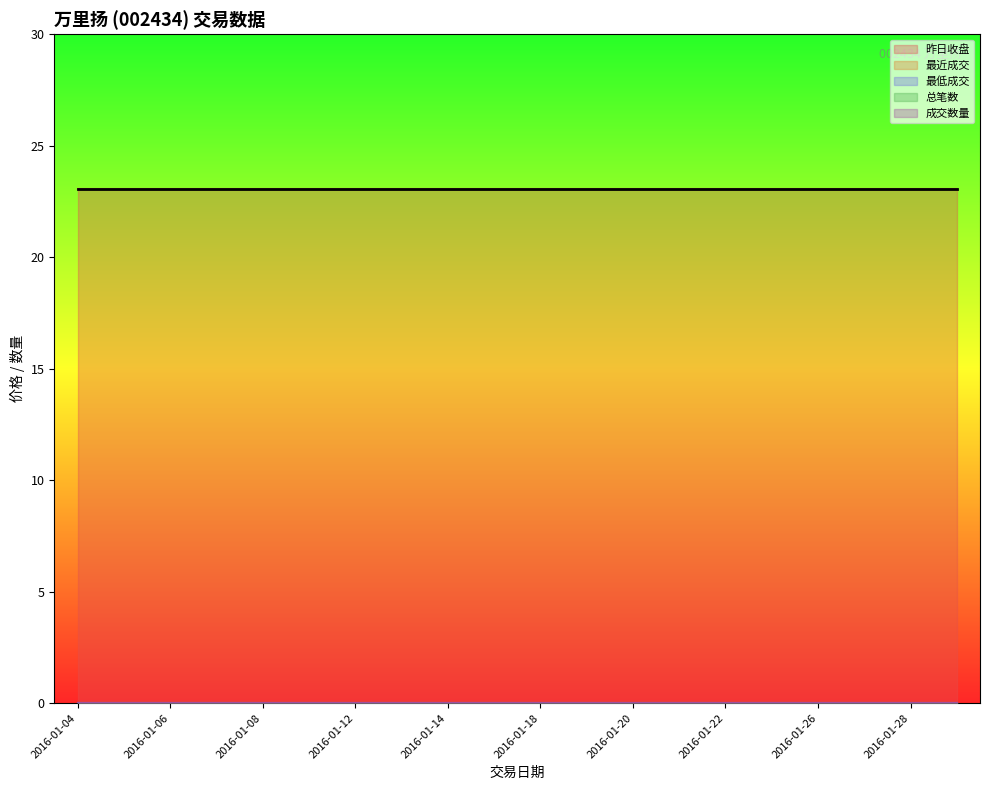

Reading right to left, list all the values displayed in this chart.

昨日收盘: 2016-01-29=23.1	2016-01-28=23.1	2016-01-27=23.1	2016-01-26=23.1	2016-01-25=23.1	2016-01-22=23.1	2016-01-21=23.1	2016-01-20=23.1	2016-01-19=23.1	2016-01-18=23.1	2016-01-15=23.1	2016-01-14=23.1	2016-01-13=23.1	2016-01-12=23.1	2016-01-11=23.1	2016-01-08=23.1	2016-01-07=23.1	2016-01-06=23.1	2016-01-05=23.1	2016-01-04=23.1
最近成交: 2016-01-29=0.0	2016-01-28=0.0	2016-01-27=0.0	2016-01-26=0.0	2016-01-25=0.0	2016-01-22=0.0	2016-01-21=0.0	2016-01-20=0.0	2016-01-19=0.0	2016-01-18=0.0	2016-01-15=0.0	2016-01-14=0.0	2016-01-13=0.0	2016-01-12=0.0	2016-01-11=0.0	2016-01-08=0.0	2016-01-07=0.0	2016-01-06=0.0	2016-01-05=0.0	2016-01-04=0.0
最低成交: 2016-01-29=0.0	2016-01-28=0.0	2016-01-27=0.0	2016-01-26=0.0	2016-01-25=0.0	2016-01-22=0.0	2016-01-21=0.0	2016-01-20=0.0	2016-01-19=0.0	2016-01-18=0.0	2016-01-15=0.0	2016-01-14=0.0	2016-01-13=0.0	2016-01-12=0.0	2016-01-11=0.0	2016-01-08=0.0	2016-01-07=0.0	2016-01-06=0.0	2016-01-05=0.0	2016-01-04=0.0
总笔数: 2016-01-29=0.0	2016-01-28=0.0	2016-01-27=0.0	2016-01-26=0.0	2016-01-25=0.0	2016-01-22=0.0	2016-01-21=0.0	2016-01-20=0.0	2016-01-19=0.0	2016-01-18=0.0	2016-01-15=0.0	2016-01-14=0.0	2016-01-13=0.0	2016-01-12=0.0	2016-01-11=0.0	2016-01-08=0.0	2016-01-07=0.0	2016-01-06=0.0	2016-01-05=0.0	2016-01-04=0.0
成交数量: 2016-01-29=0.0	2016-01-28=0.0	2016-01-27=0.0	2016-01-26=0.0	2016-01-25=0.0	2016-01-22=0.0	2016-01-21=0.0	2016-01-20=0.0	2016-01-19=0.0	2016-01-18=0.0	2016-01-15=0.0	2016-01-14=0.0	2016-01-13=0.0	2016-01-12=0.0	2016-01-11=0.0	2016-01-08=0.0	2016-01-07=0.0	2016-01-06=0.0	2016-01-05=0.0	2016-01-04=0.0